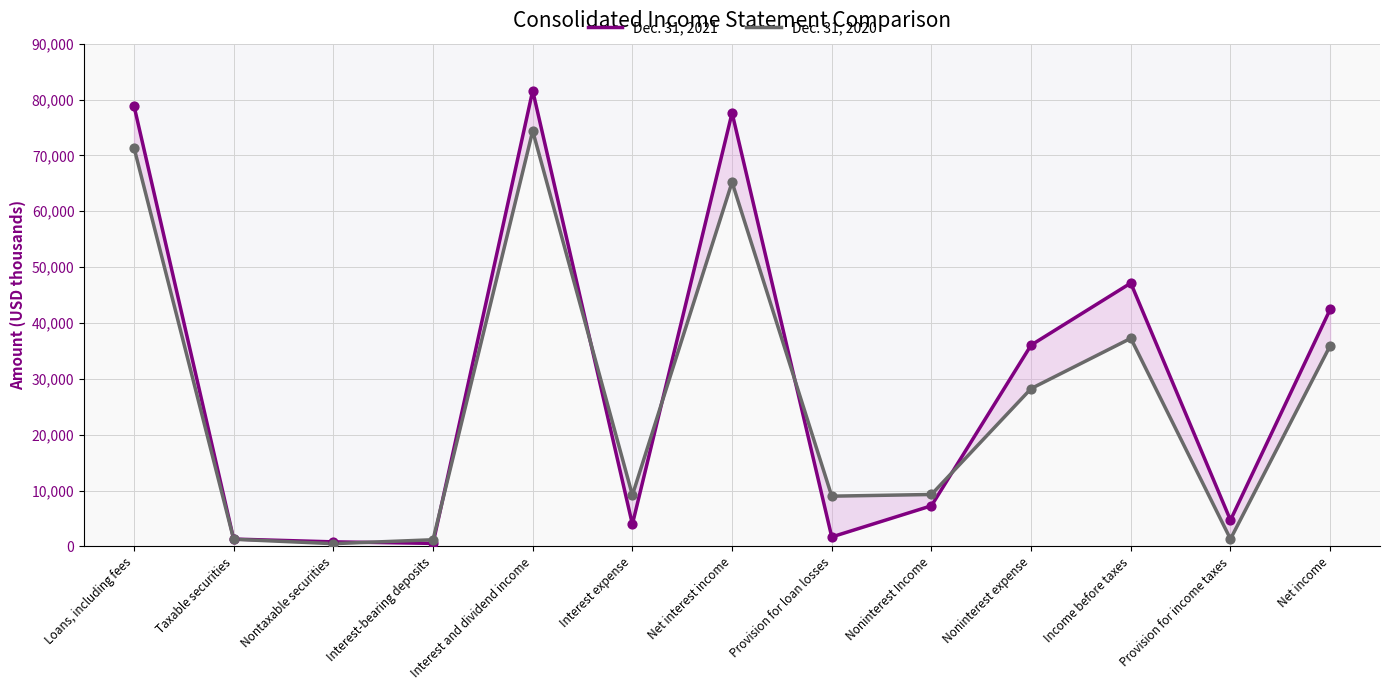

What are all the series names shown in the legend?

Dec. 31, 2021, Dec. 31, 2020